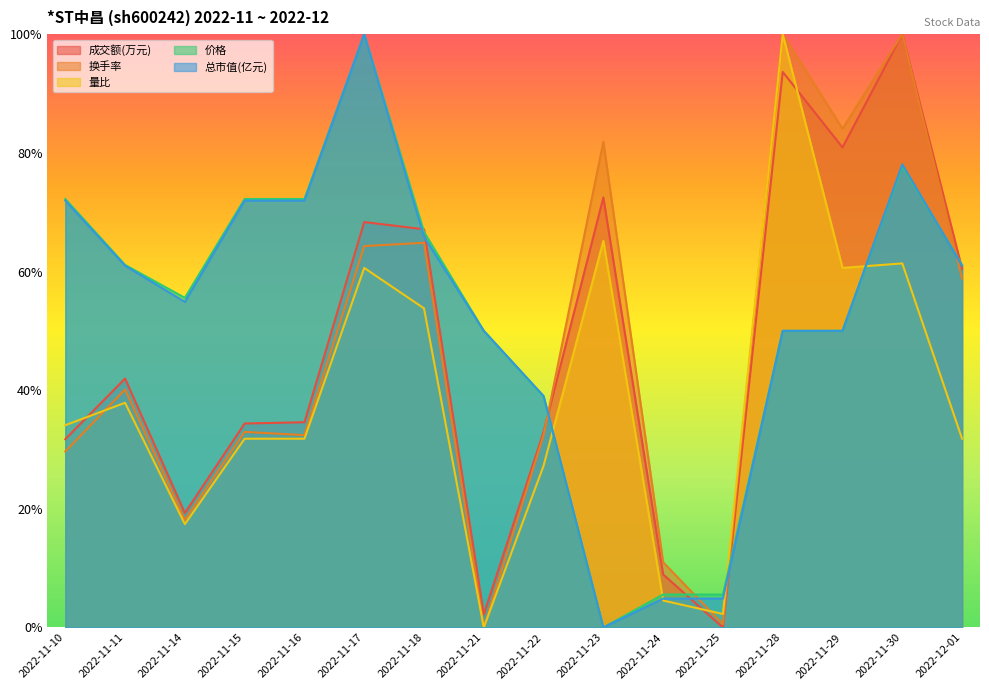

How many lines are shown in the chart?

5